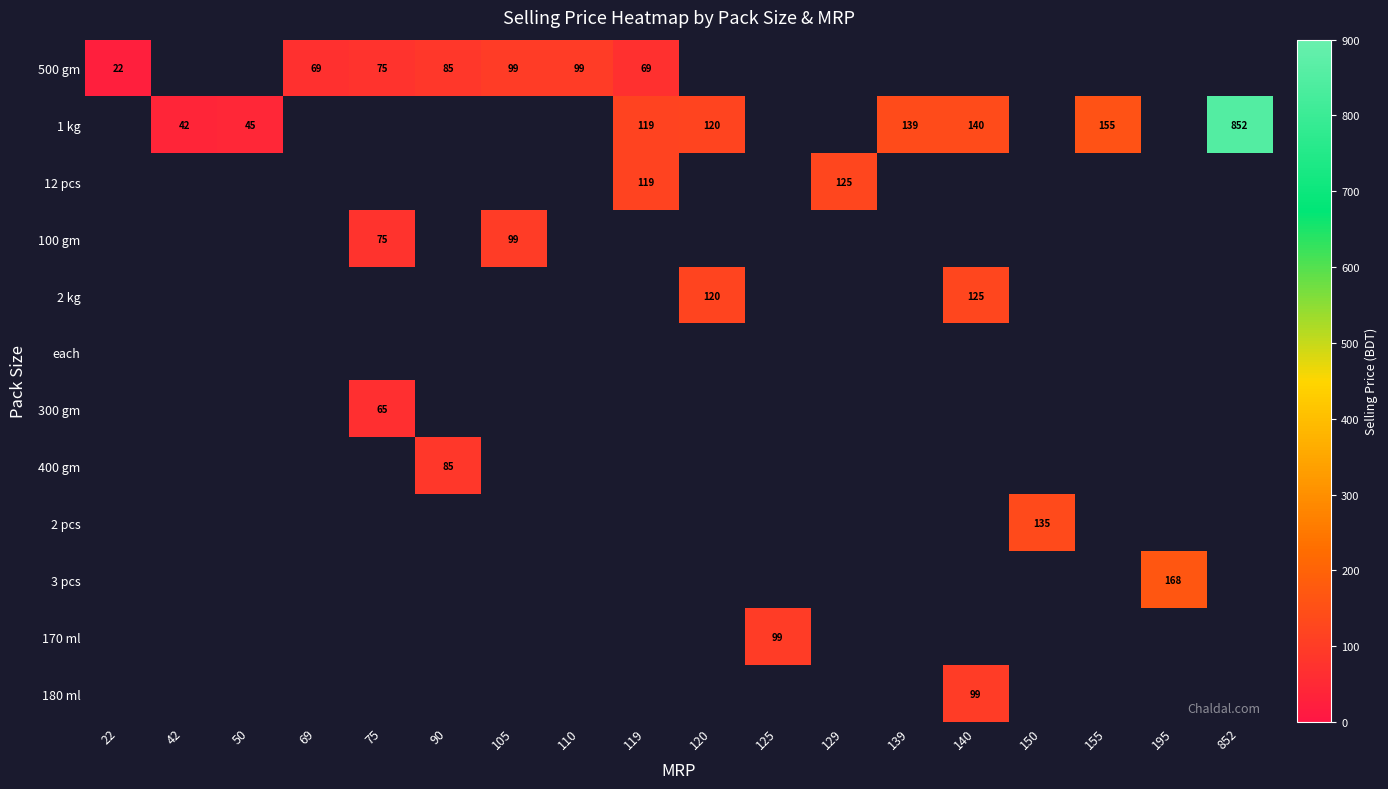

What is the sum of the 1 kg values at 42 and 852?

894